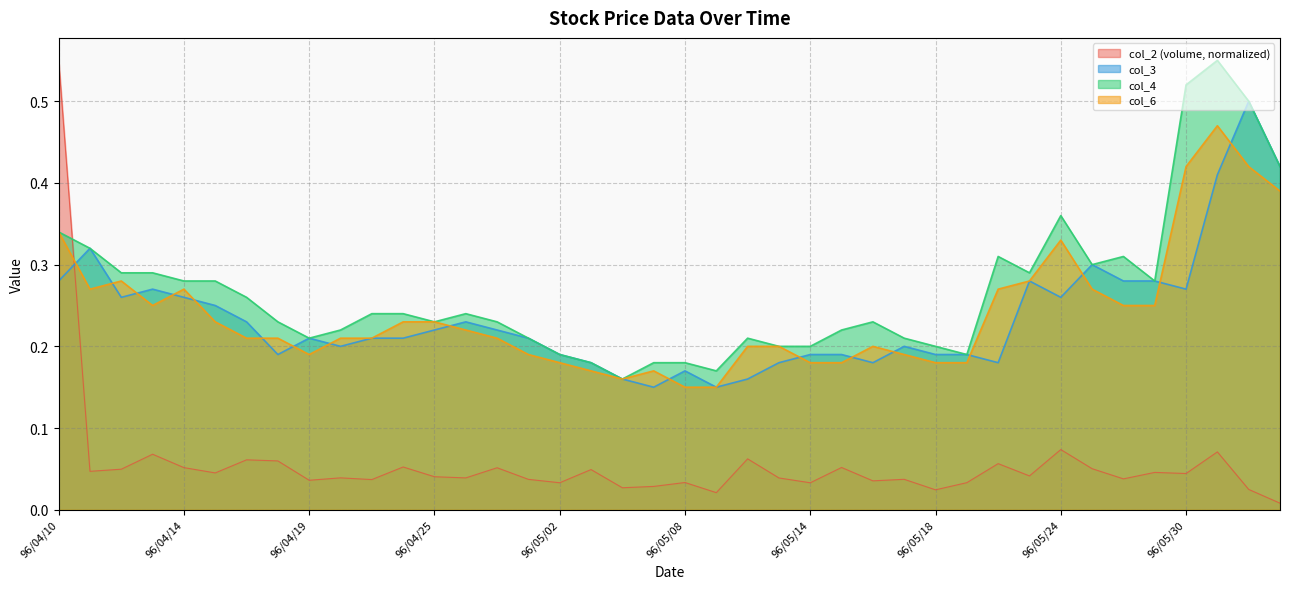

What position from the left is 96/04/27?

15